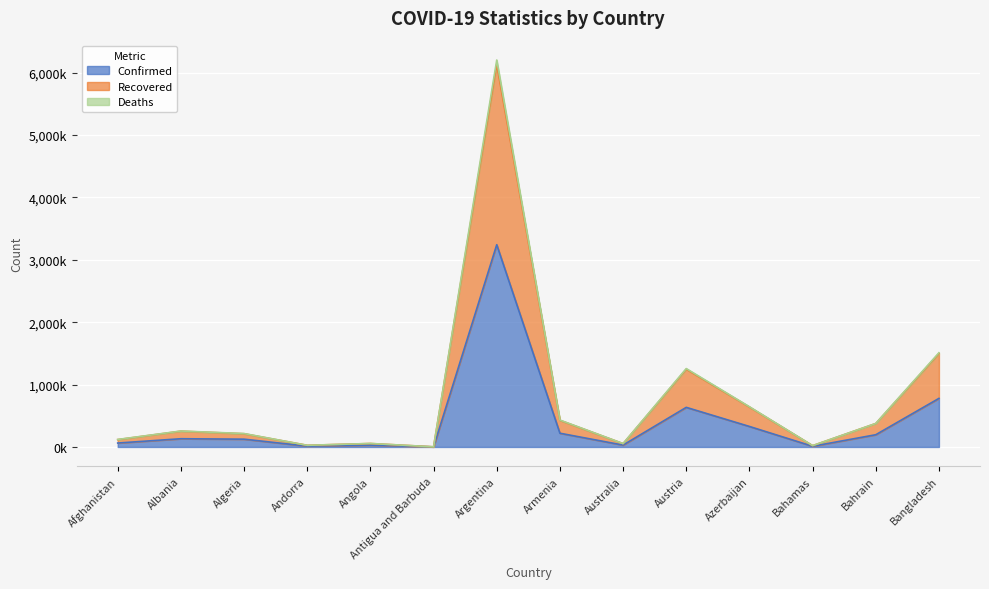

What is the label of the 3rd point from the right?

Bahamas